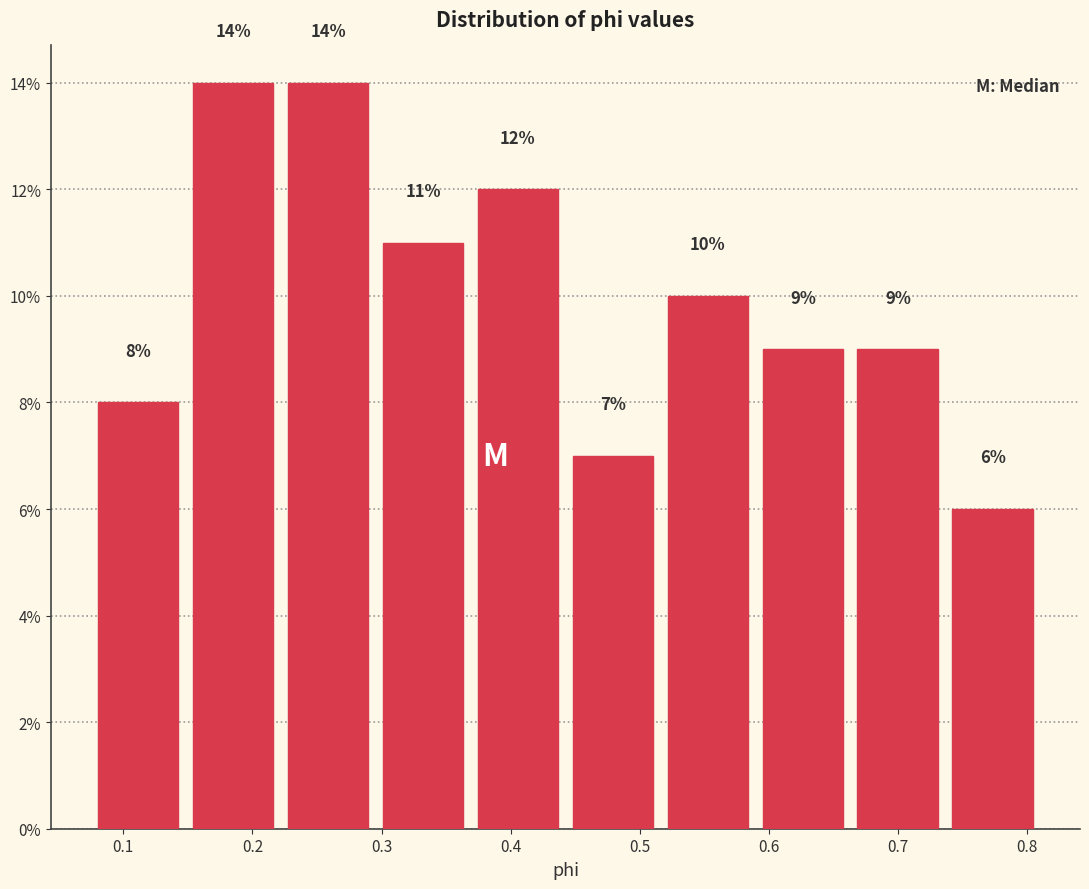

What is the height of the bar covering 0.59 to 0.66 on the x-axis? The bar edges are not printed on the chart, so give them approximately, as read against the axis.

9